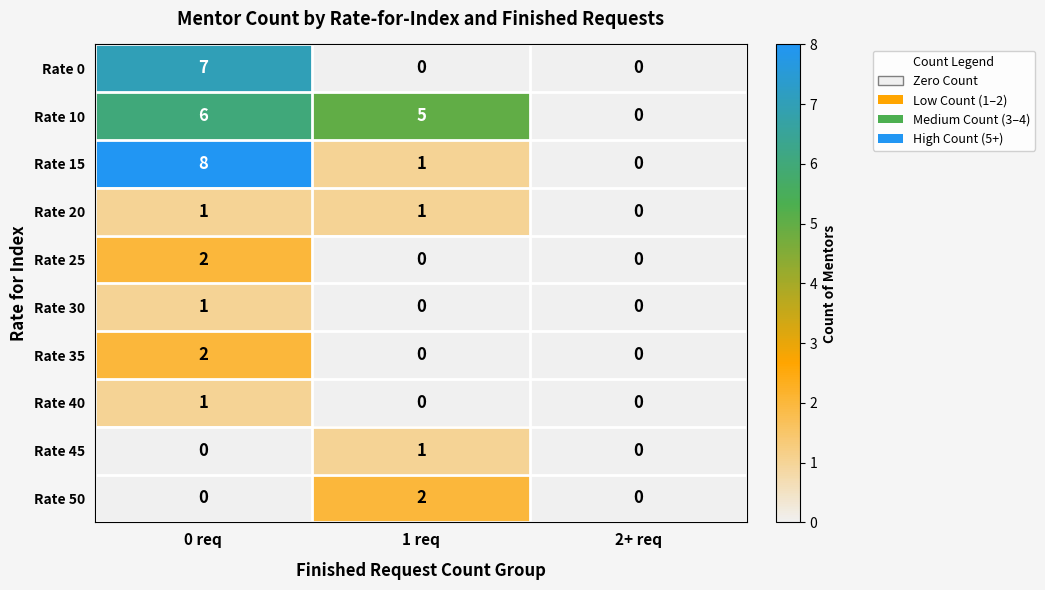

How many series are shown in this chart?

10